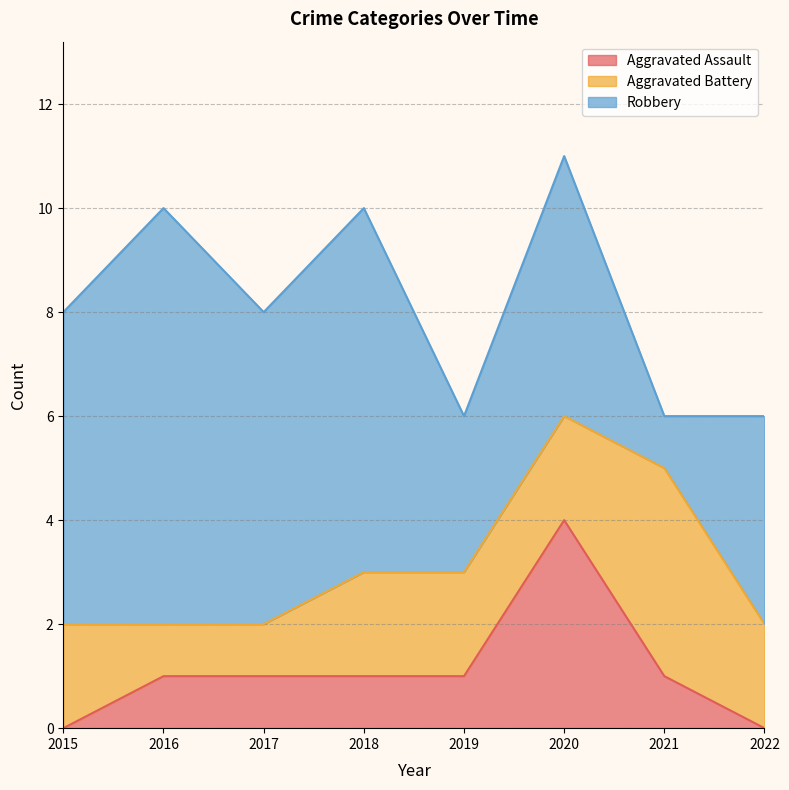

List the labels in order of Aggravated Assault value, largest first.

2020, 2016, 2017, 2018, 2019, 2021, 2015, 2022